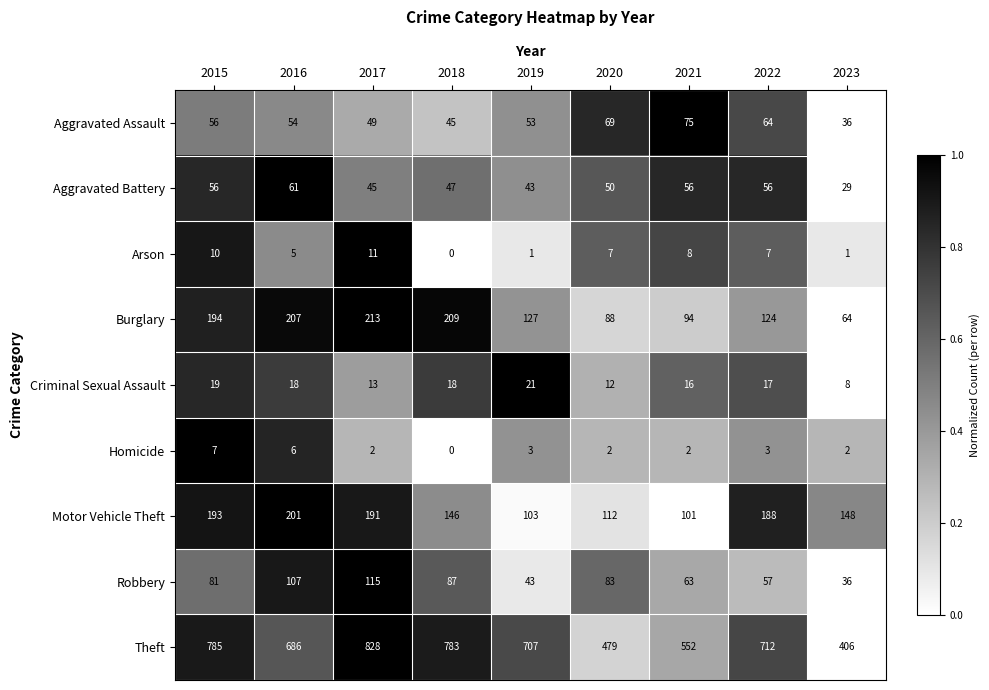

Which series has the widest spread of values?

Theft